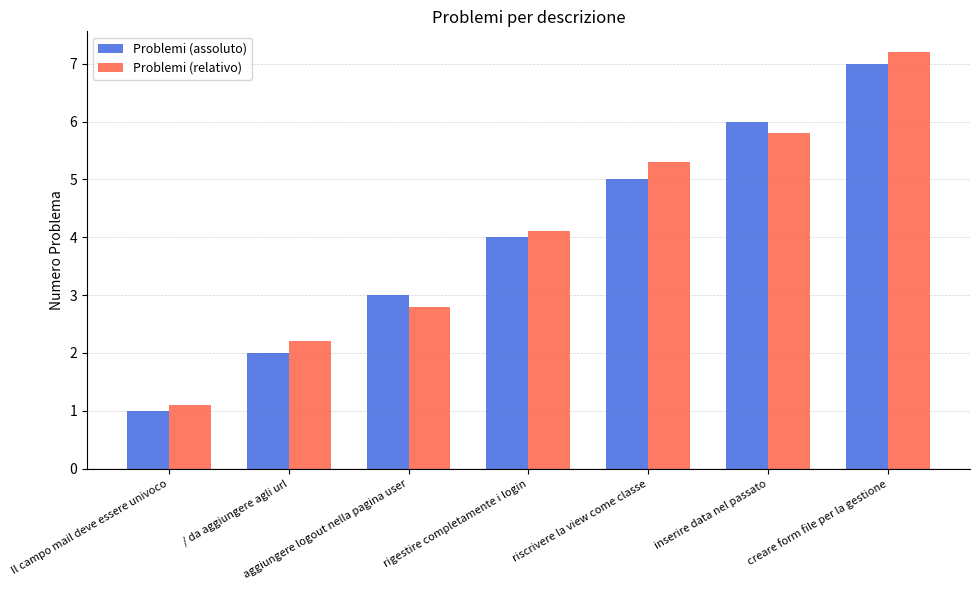

What are all the series names shown in the legend?

Problemi (assoluto), Problemi (relativo)